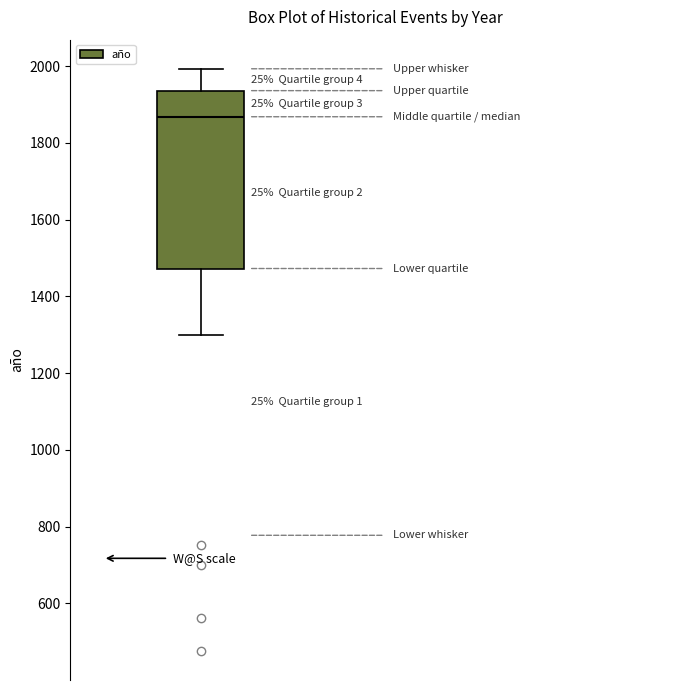

Read this box plot against the y-axis: the position of the median line, the range covered by the box, and the ends of both whiskers. The values are not printed on the chart, so give them approximately, as read against the axis.

median 1860, box 1480 to 1940, whiskers 1300 to 2000